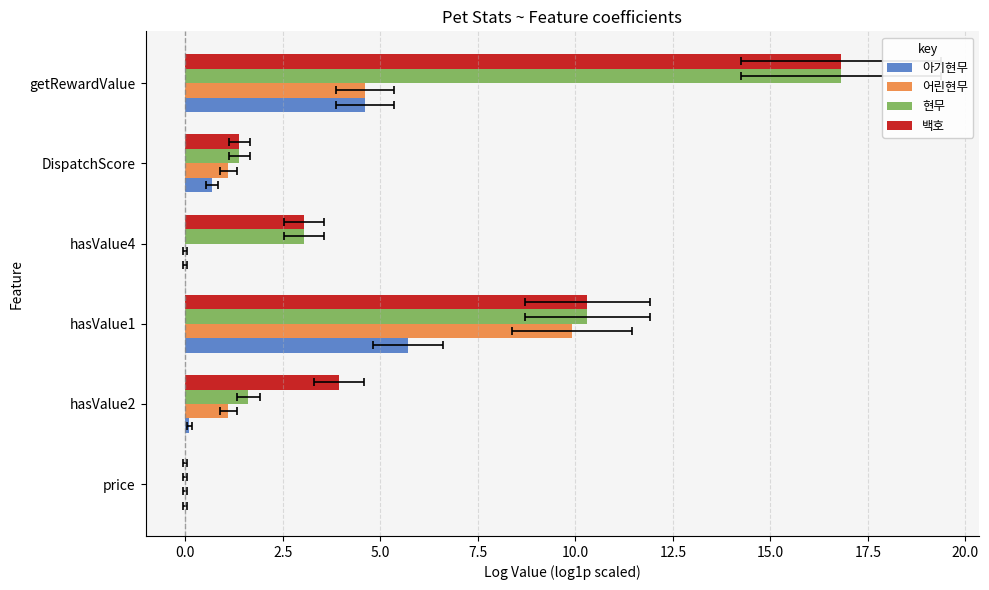

Reading left to right, list all the values displayed in this chart.

아기현무: 0.0	0.1	5.7	0.0	0.7	4.6
어린현무: 0.0	1.1	9.9	0.0	1.1	4.6
현무: 0.0	1.6	10.3	3.0	1.4	16.8
백호: 0.0	3.9	10.3	3.0	1.4	16.8